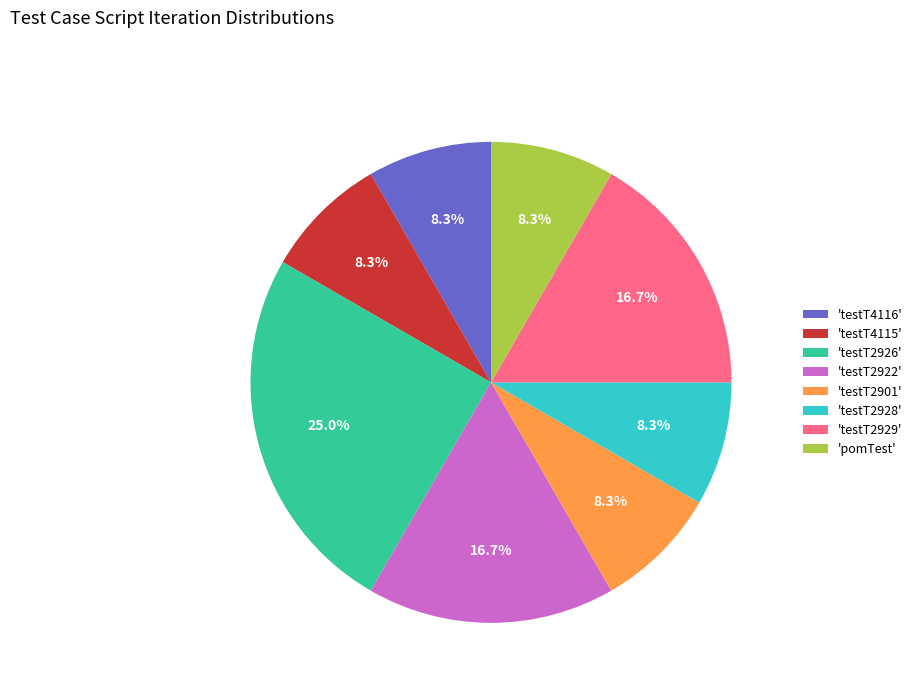

What is the ratio of the value at 'testT4115' to the value at 'testT2929'?

0.5